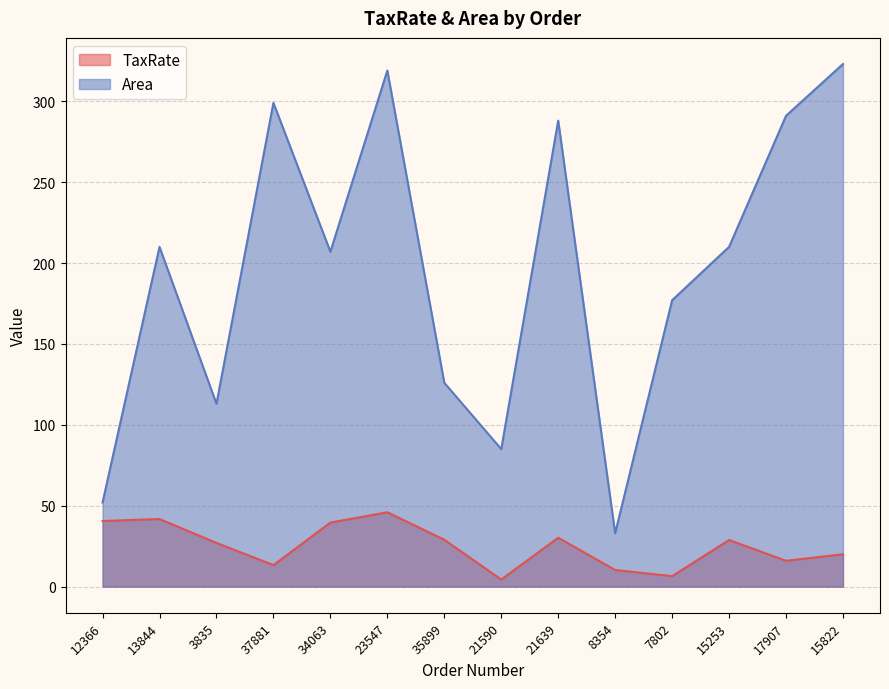

Count the number of categories in the chart.

14